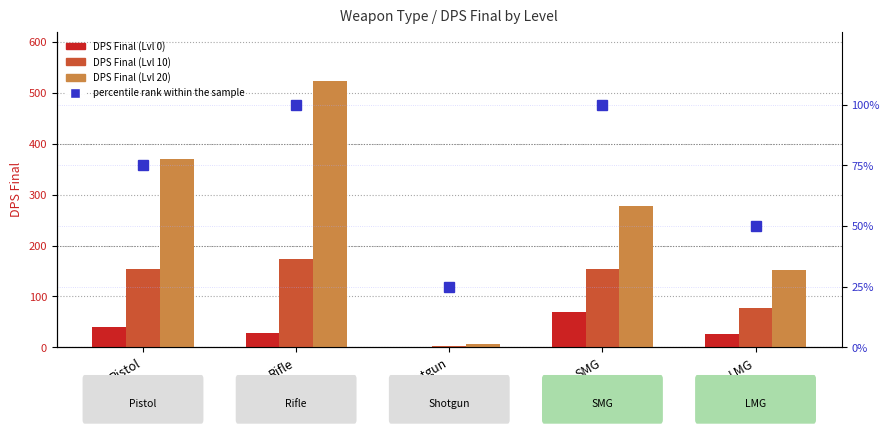

How many groups of bars are there?

5